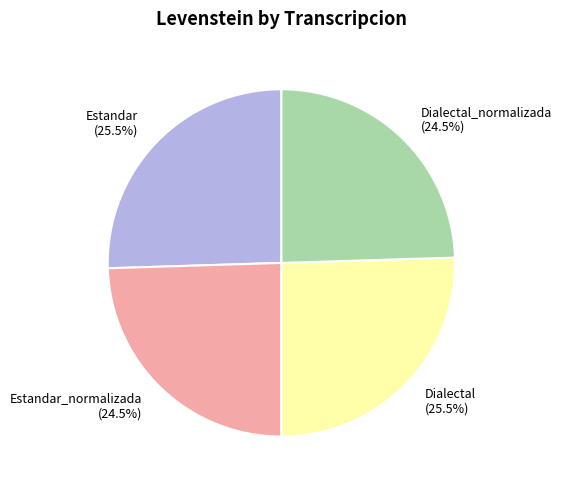

What percentage is NOT represented by Estandar_normalizada?

75.5%